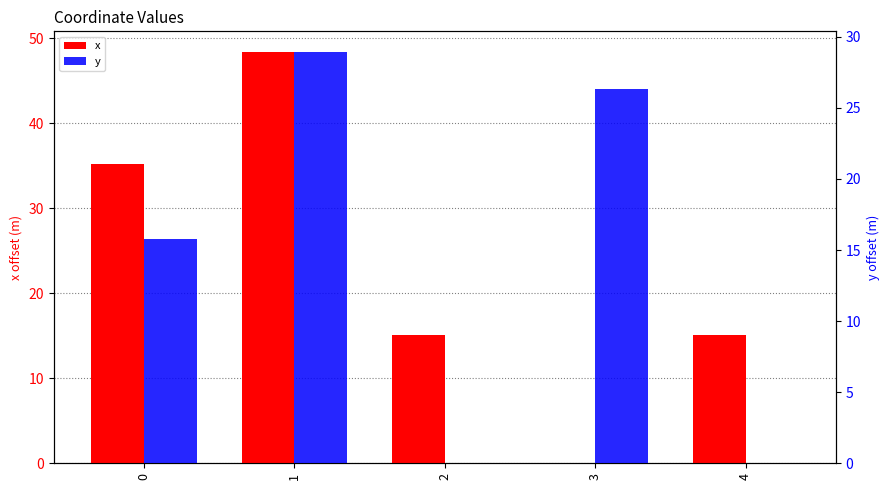

Reading right to left, extract all data points from this chart.

x: 4=15.0	3=0.0	2=15.0	1=48.4	0=35.2
y: 4=0.0	3=26.3	2=0.0	1=28.9	0=15.8